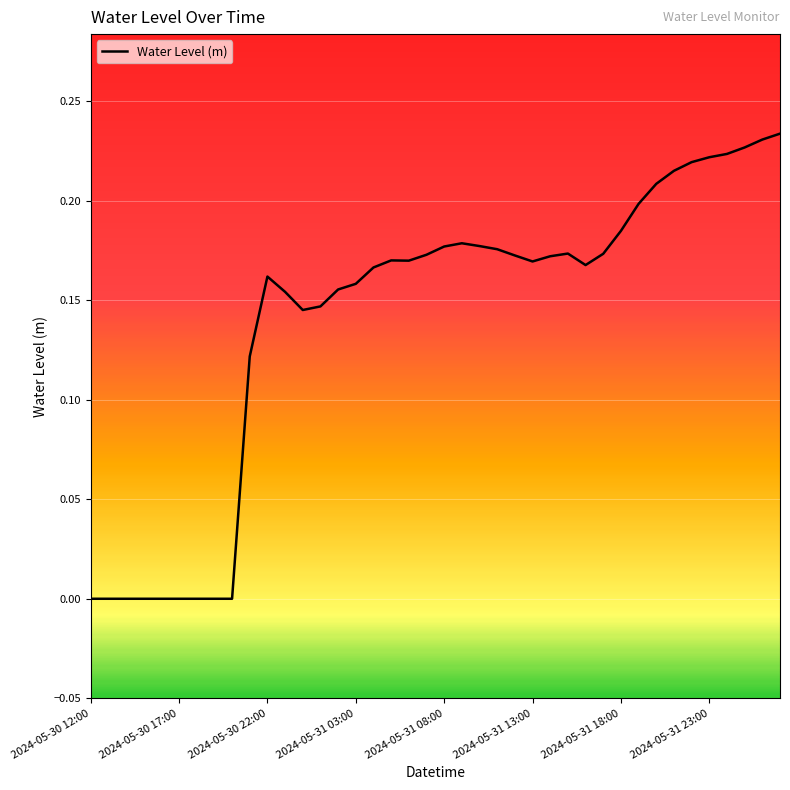

Does the chart have visible grid lines?

Yes